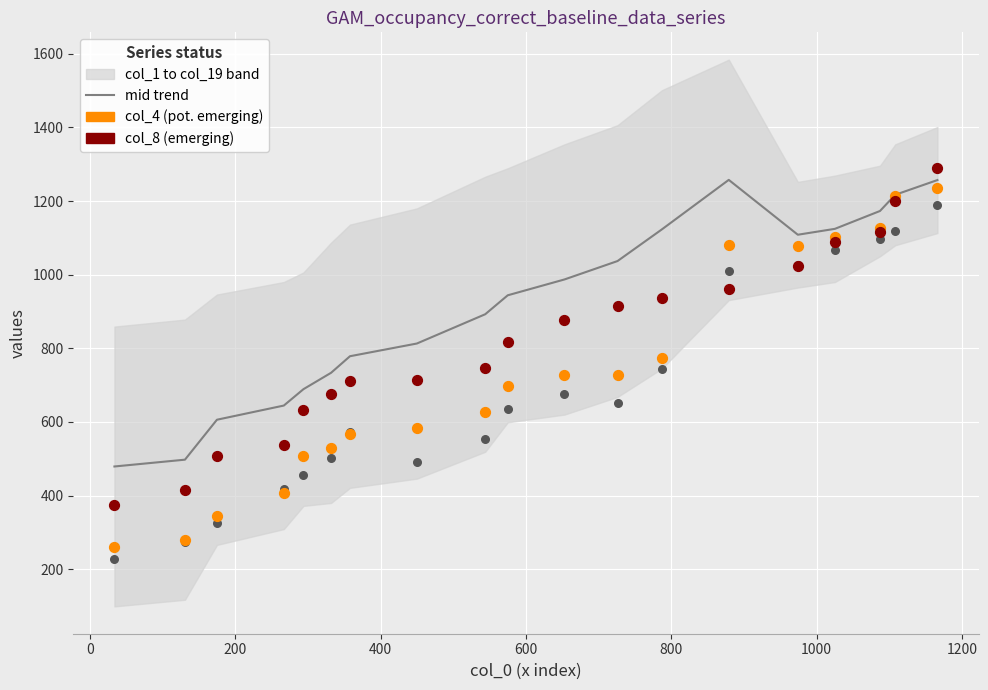

Which series has the largest total across all categories?

mid (col_1+col_19)/2